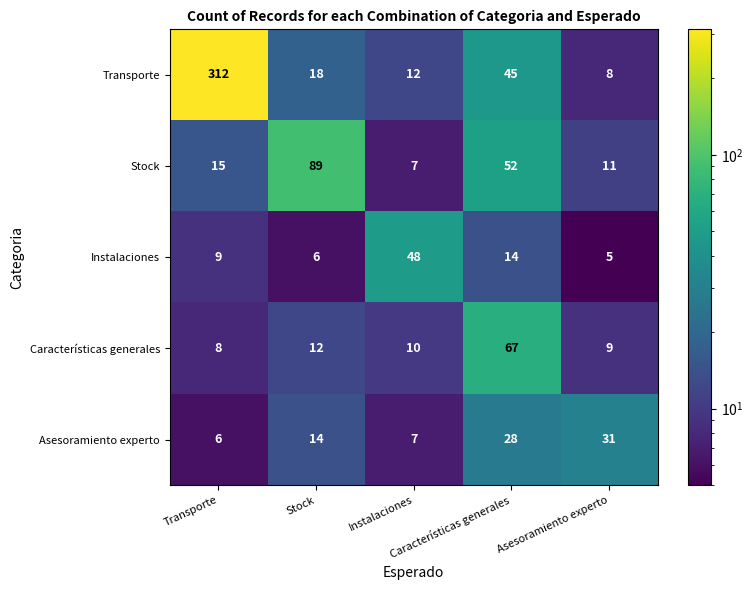

At which category is the sum across all series the highest?

Transporte